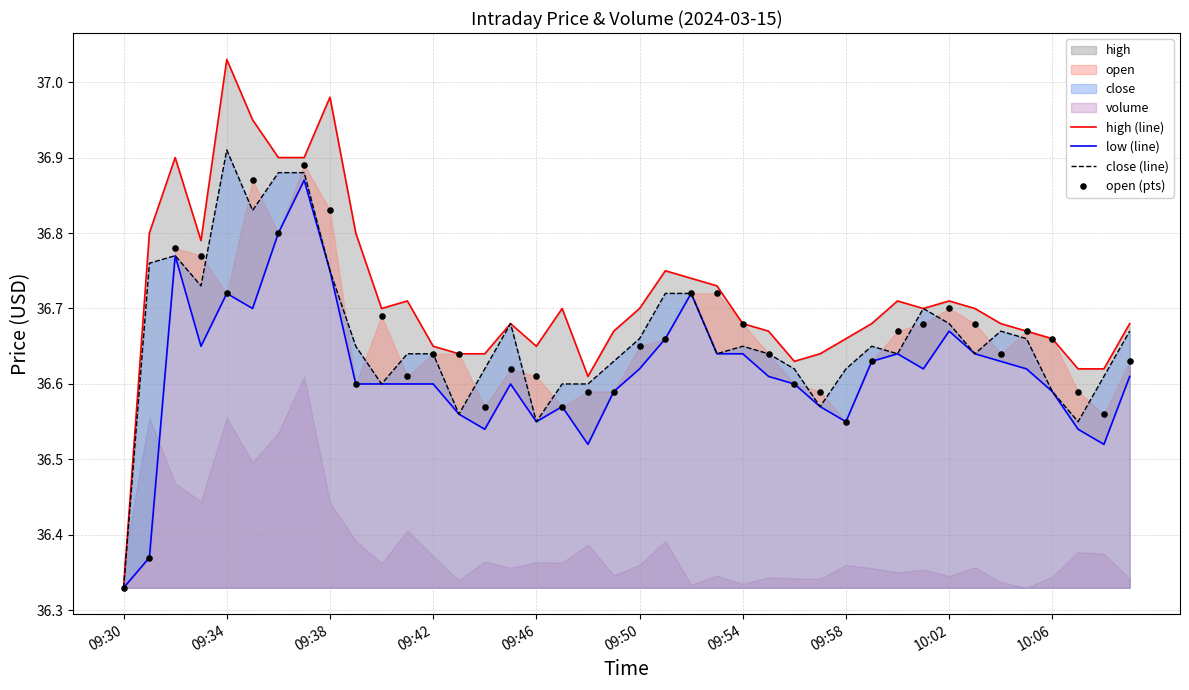

What is the total value across all series at 10:06?

146.5